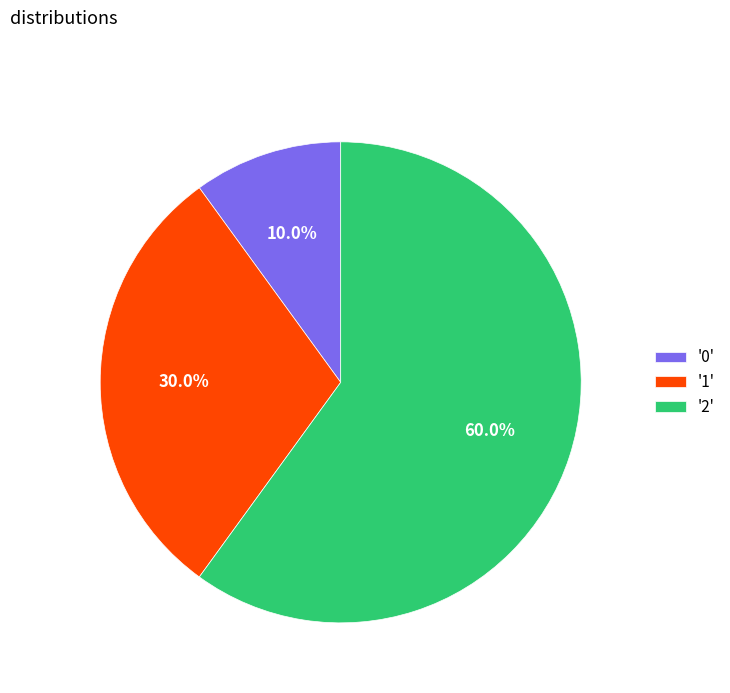

Rank the categories by value from highest to lowest.

'2', '1', '0'